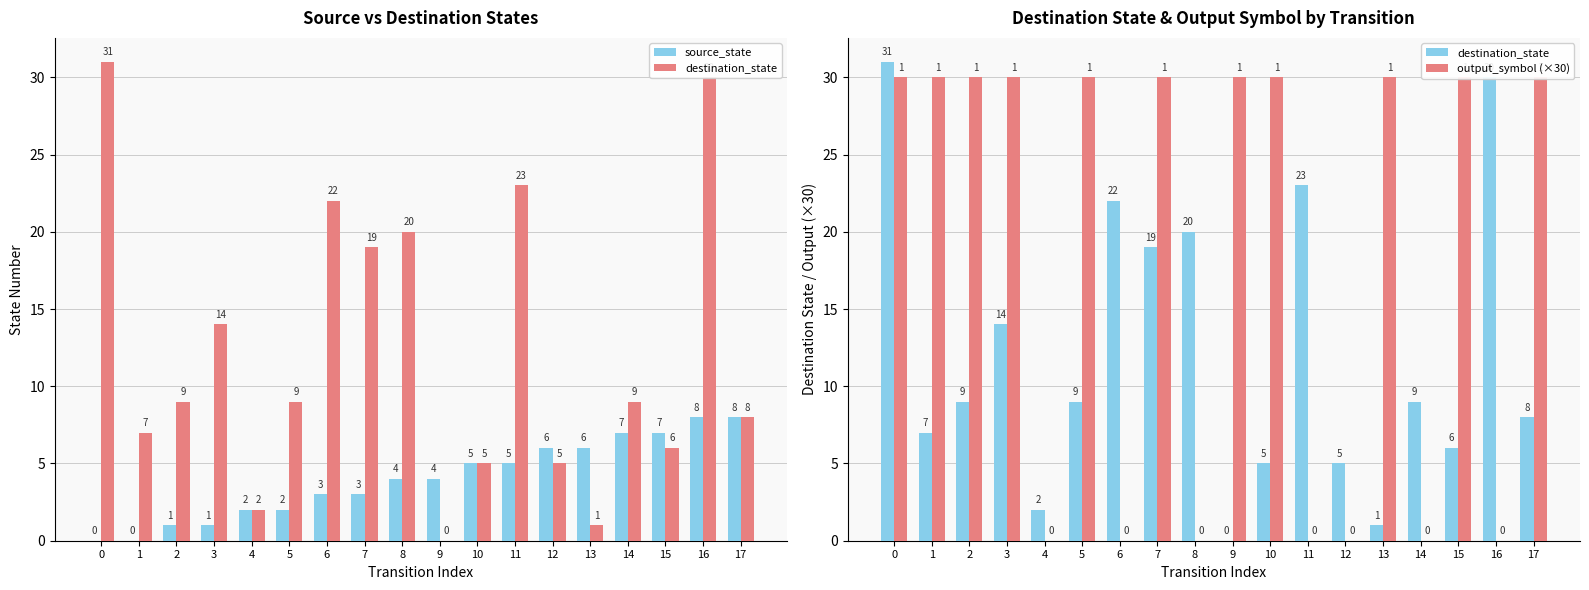

What is the value of the output_symbol (×30) bar at the 8th from the left?

30